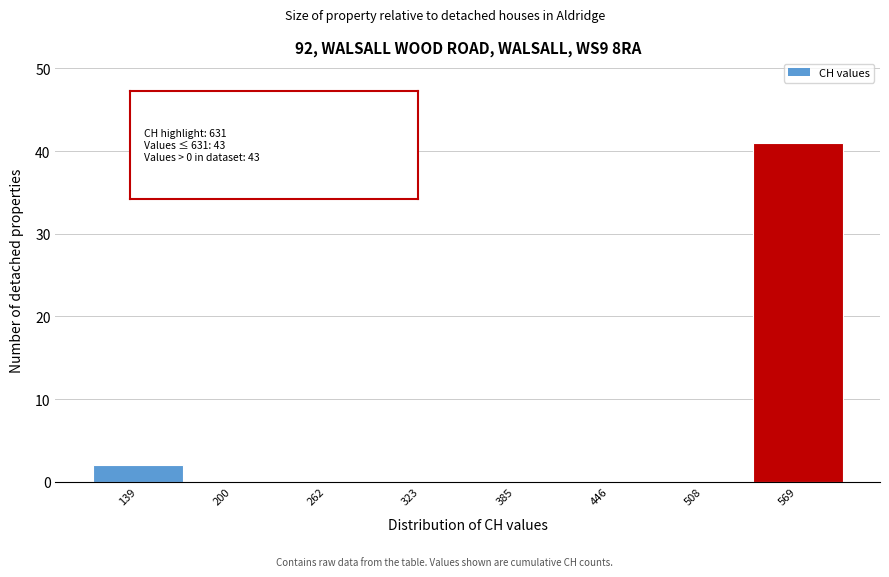

Reading left to right, transcribe all the data shown in this chart.

139=2	200=0	262=0	323=0	385=0	446=0	508=0	569=41